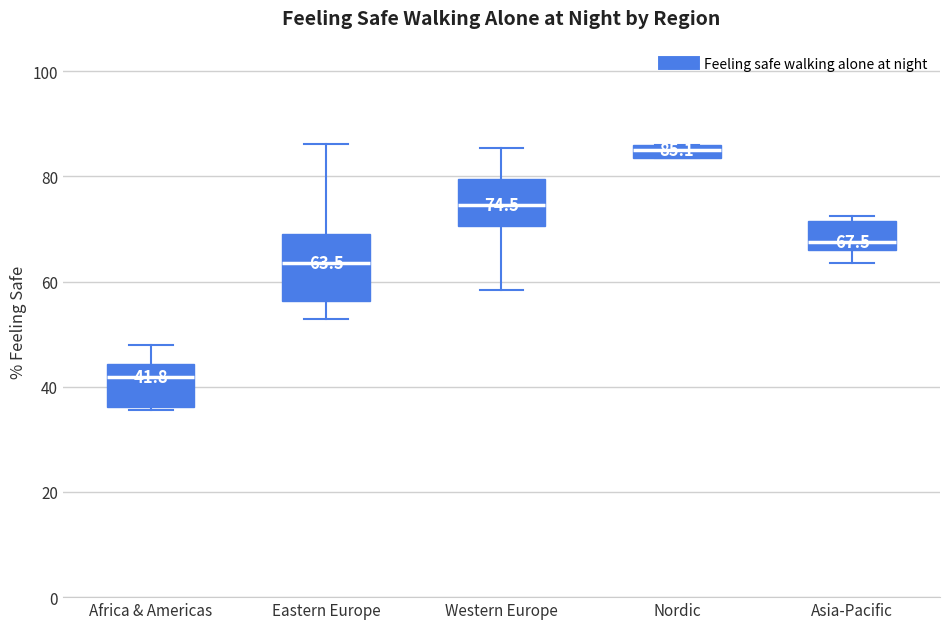

Comparing the boxes themselves (not the whiskers), which one is the tallest?

Eastern Europe